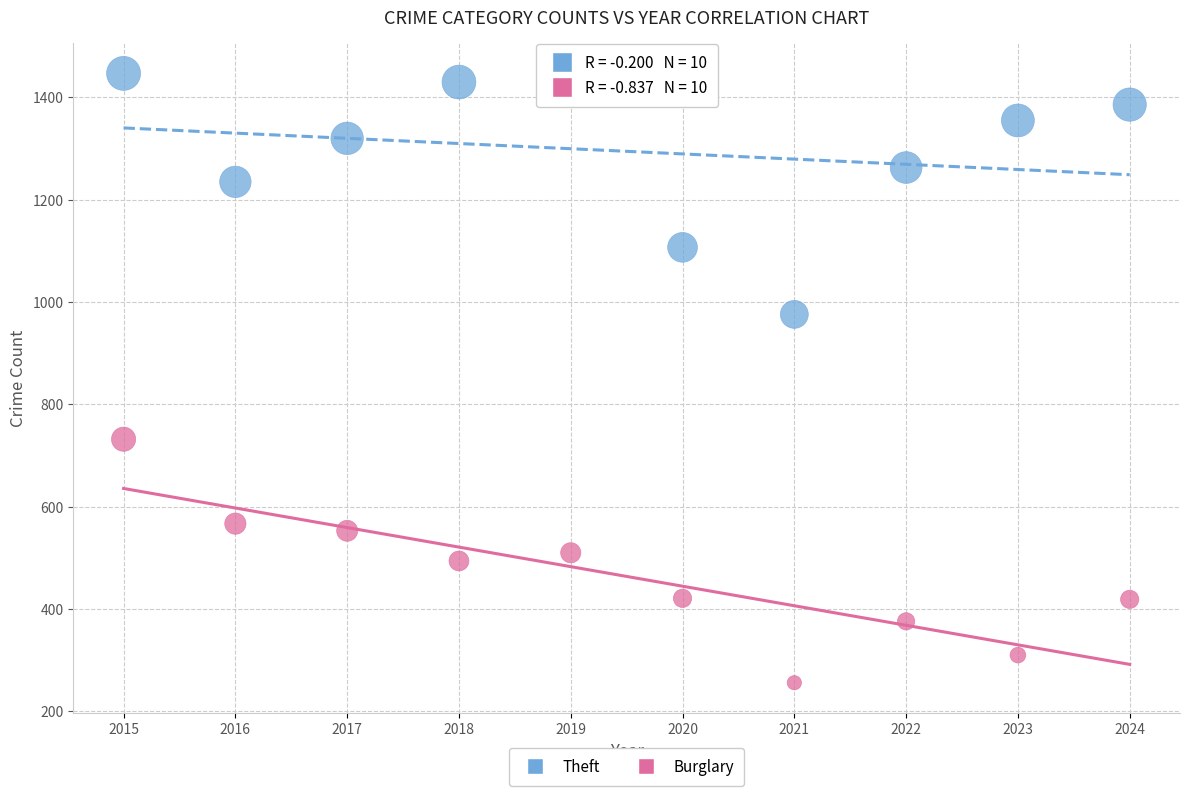

Which series contains the lowest Y value?

Burglary